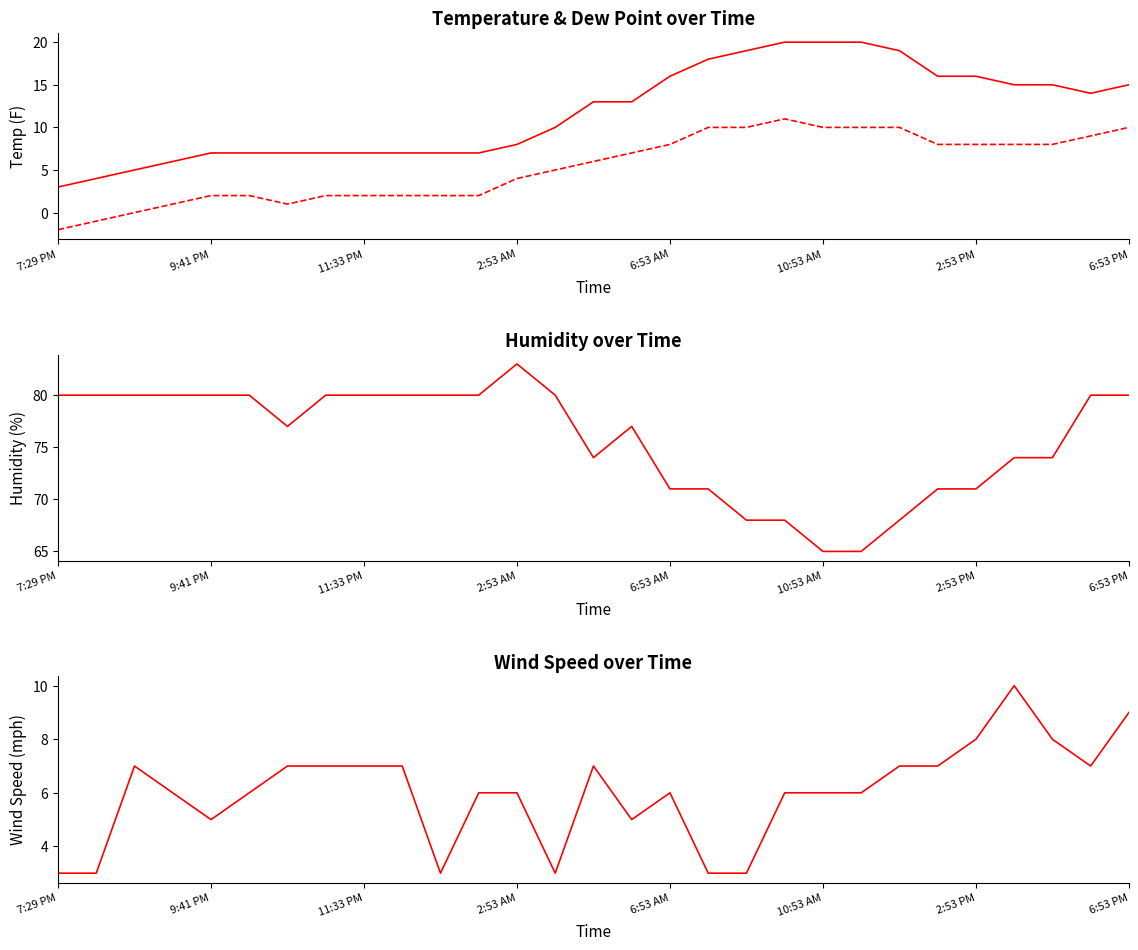

What is the greatest value displayed?

83